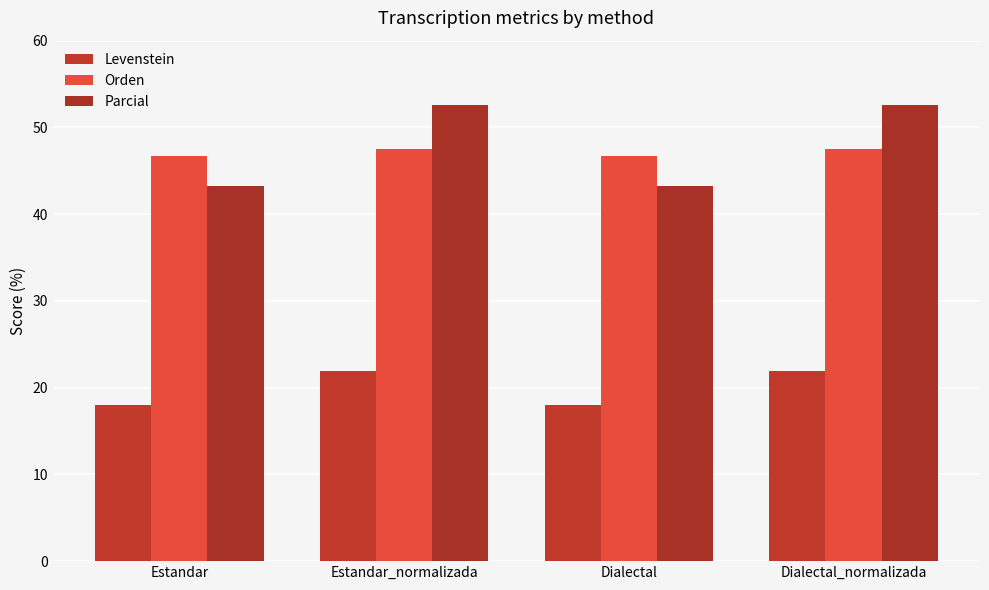

What are all the series names shown in the legend?

Levenstein, Orden, Parcial